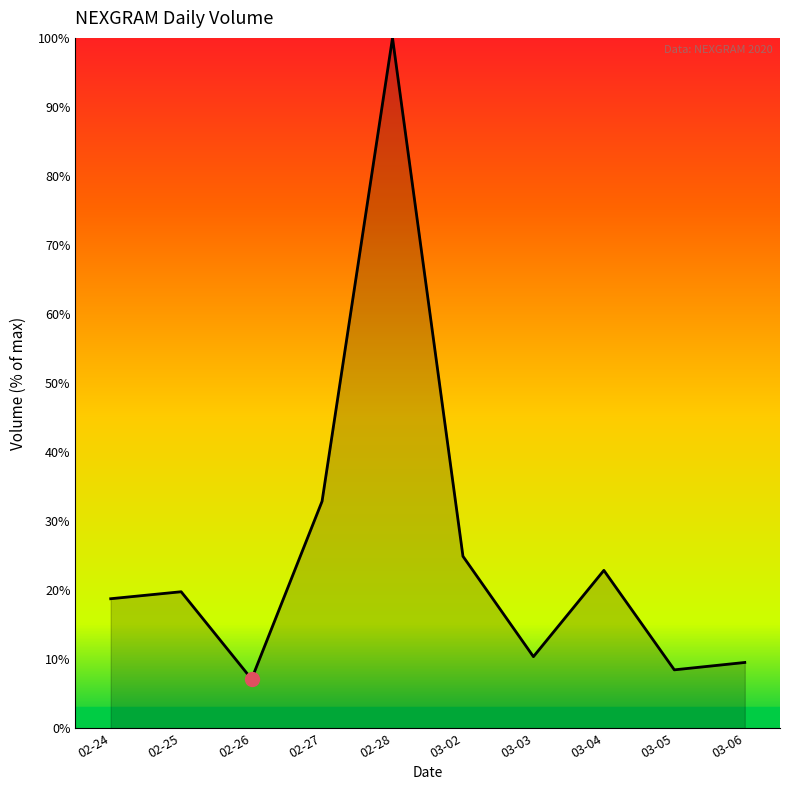

What is the difference between the second highest and minimum values?

25.8